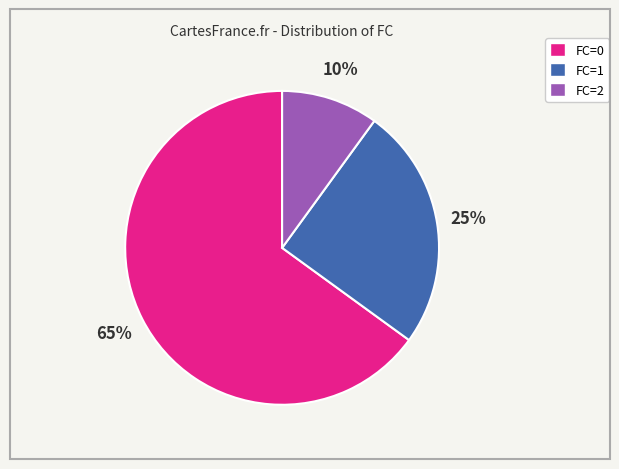

How many segments does this pie chart have?

3